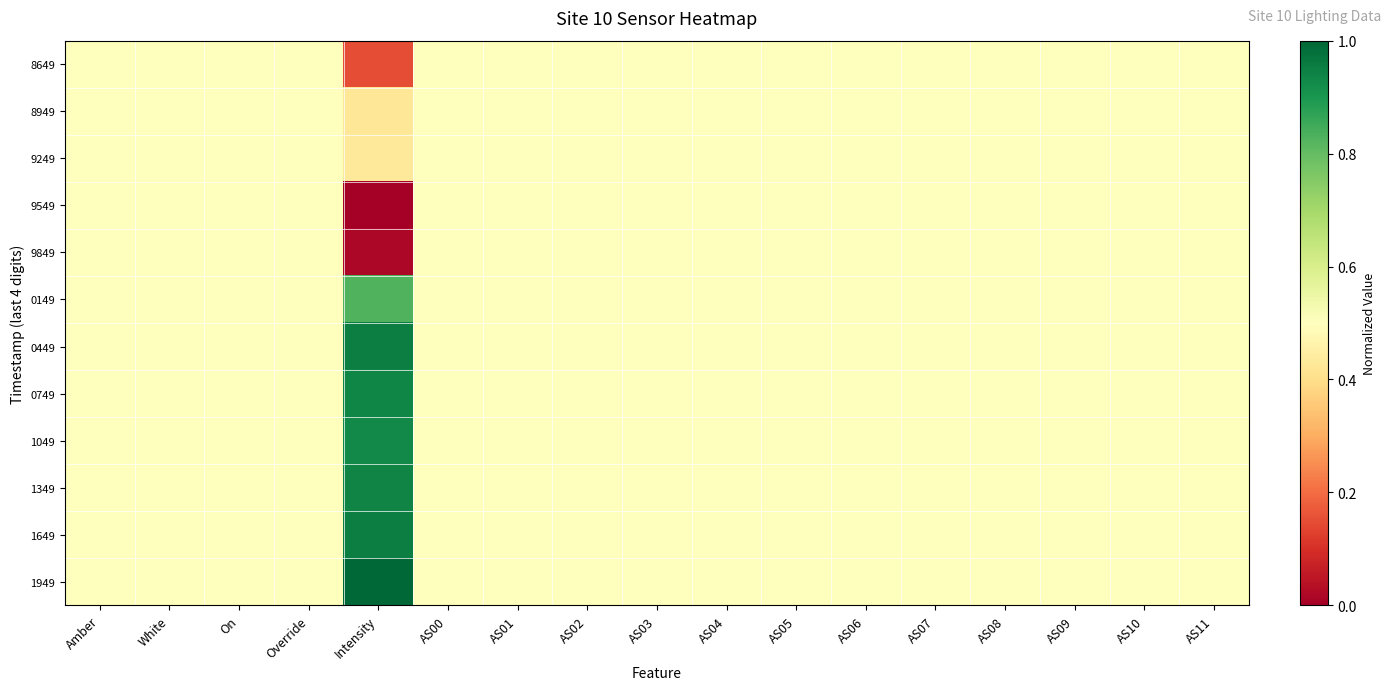

At how many categories does at least one series exceed 0?

17